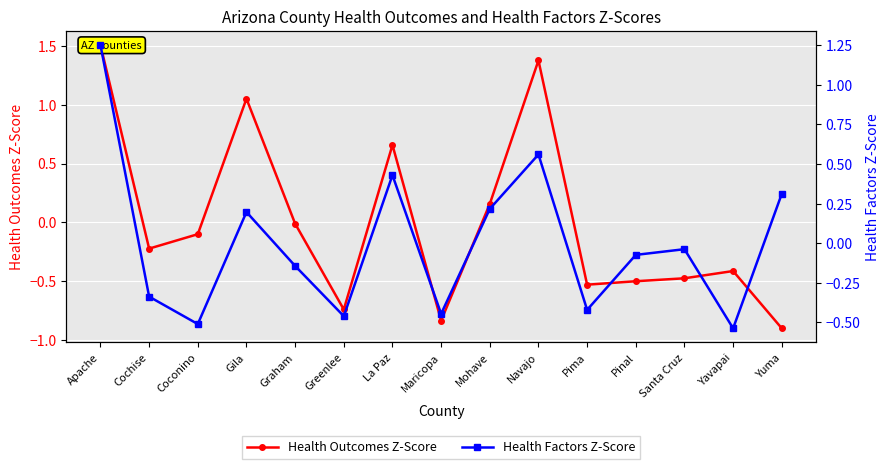

True or false: Health Factors Z-Score has a value of 2.1 at Apache.

False